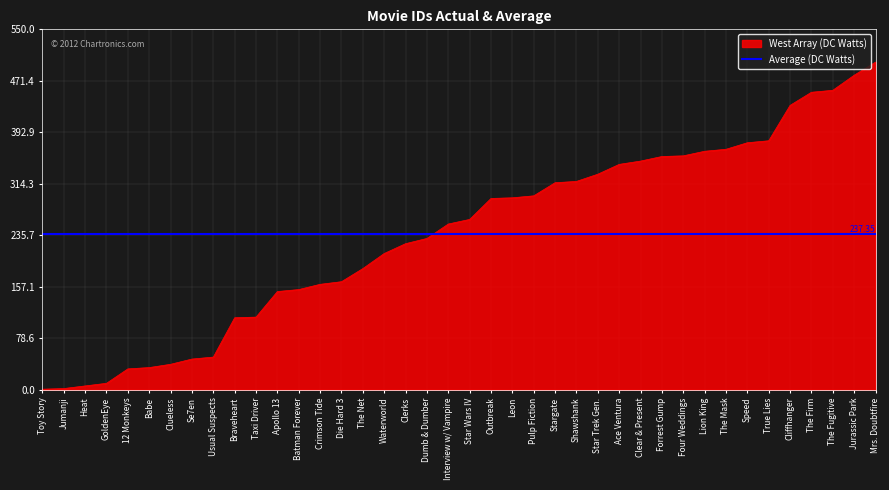

Is it true that the value at The Net is 185?

True